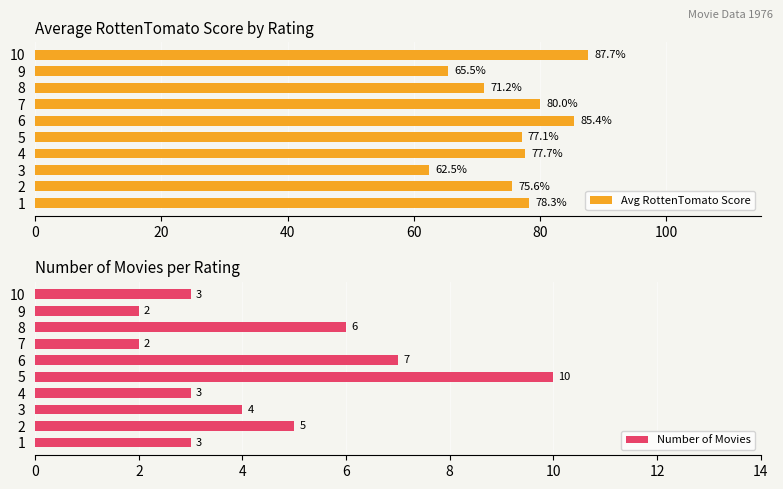

Are the bars horizontal?

Yes